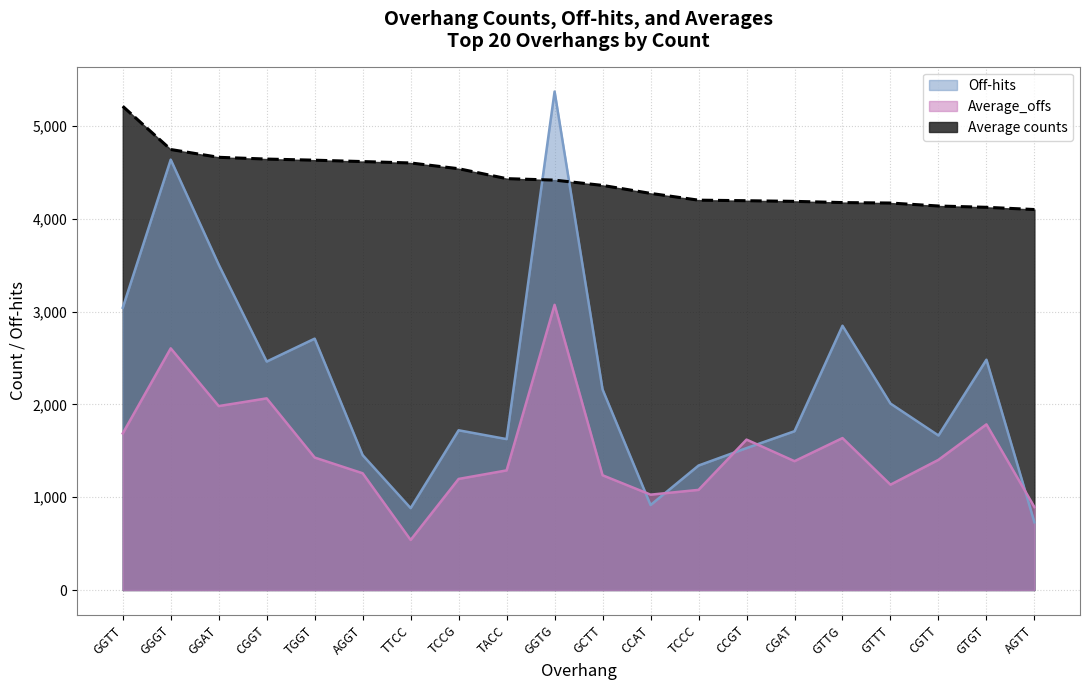

Rank the categories by Off-hits value from lowest to highest.

AGTT, TTCC, CCAT, TCCC, AGGT, CCGT, TACC, CGTT, CGAT, TCCG, GTTT, GCTT, CGGT, GTGT, TGGT, GTTG, GGTT, GGAT, GGGT, GGTG